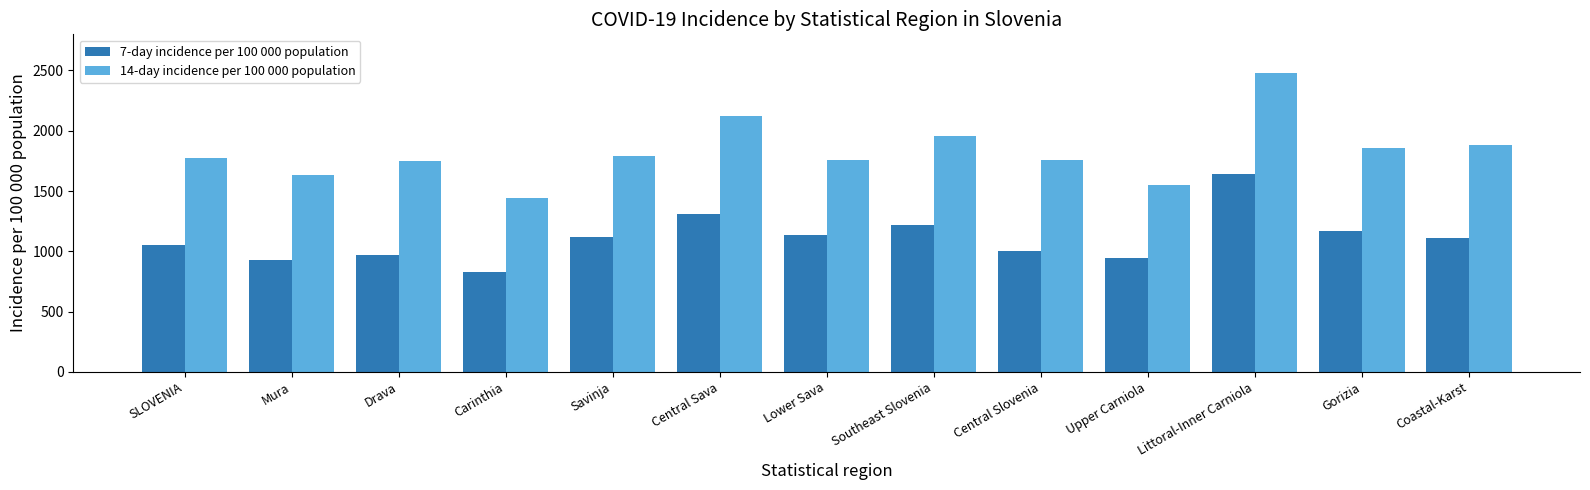

What is the label of the 11th bar from the left?

Littoral-Inner Carniola